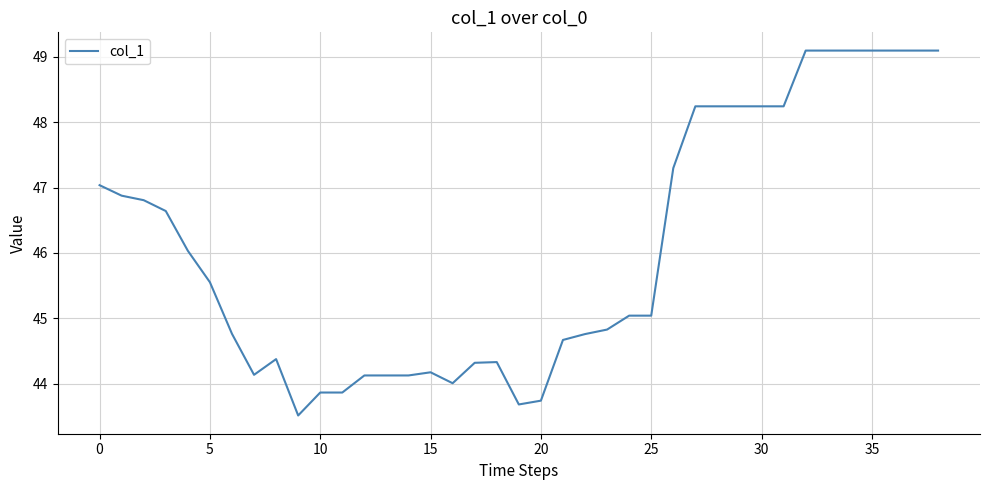

What is the maximum value shown in the chart?

49.1